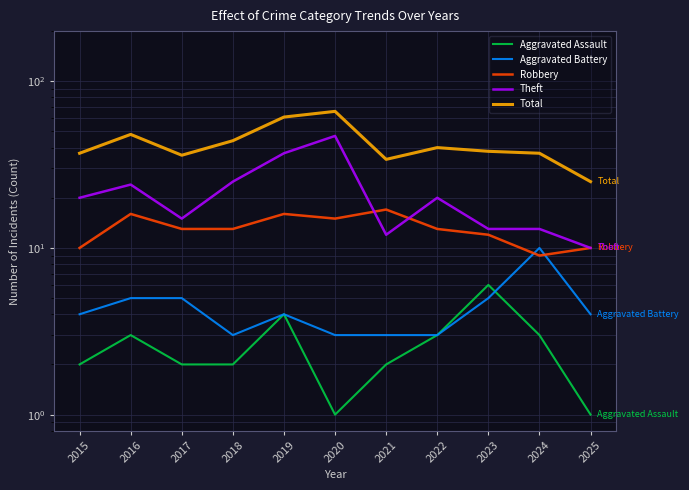

At which category does Robbery reach its first local peak?

2016